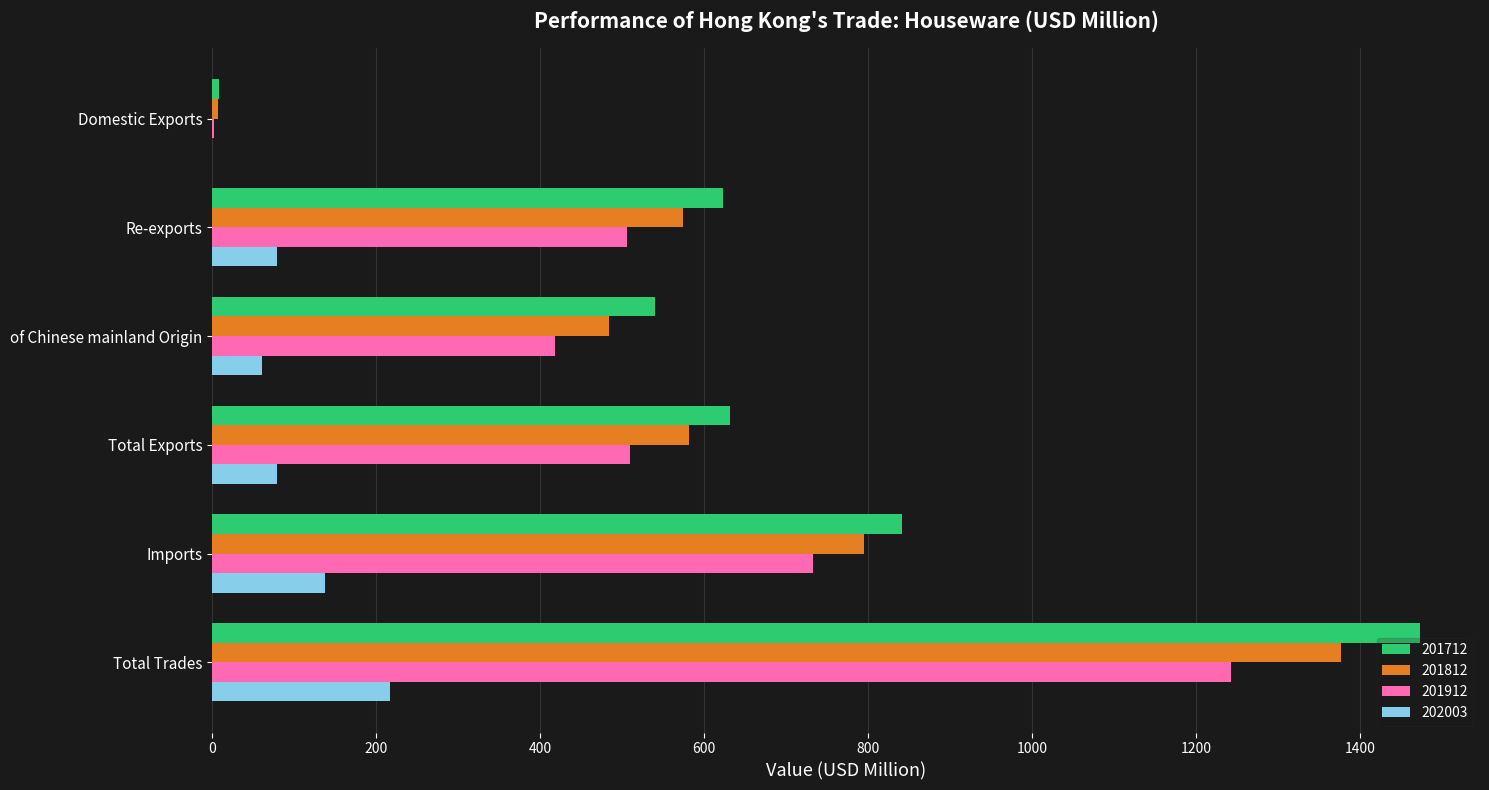

How many values in the 202003 series exceed 79?

4